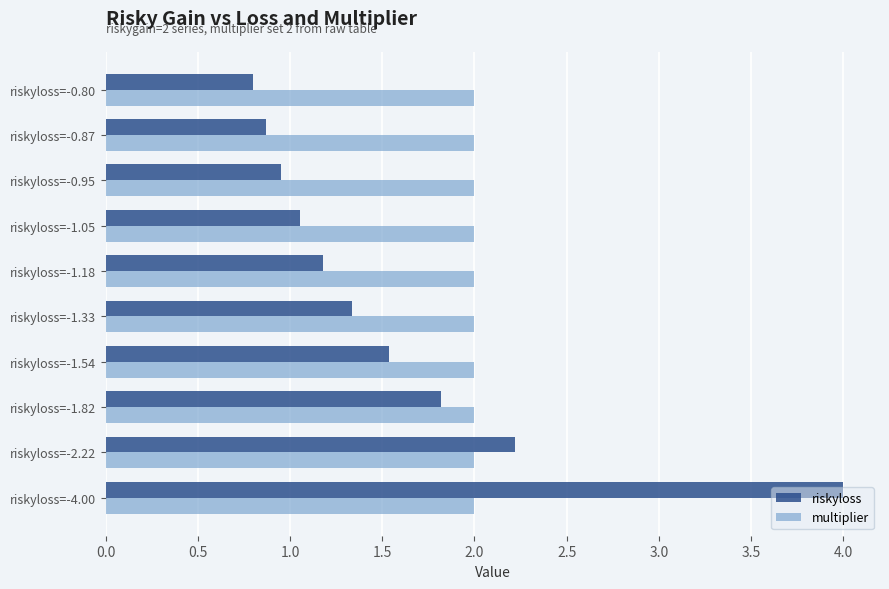

What is the sum of all multiplier values?

20.0